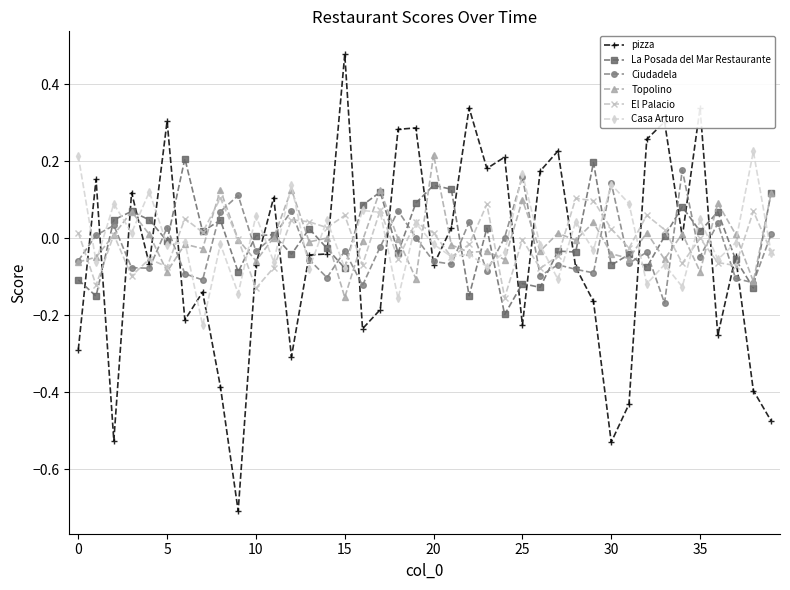

Which series has the widest spread of values?

pizza